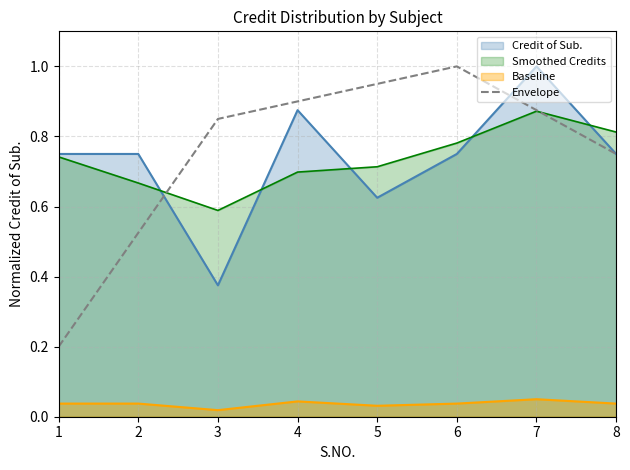

At which label is Smoothed Credits closest to 0?

3